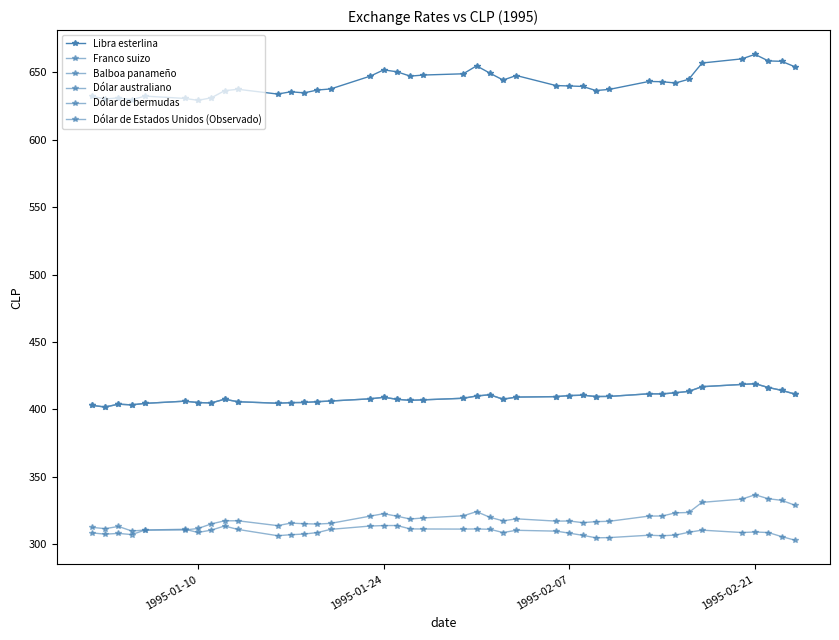

Does the chart have visible grid lines?

No